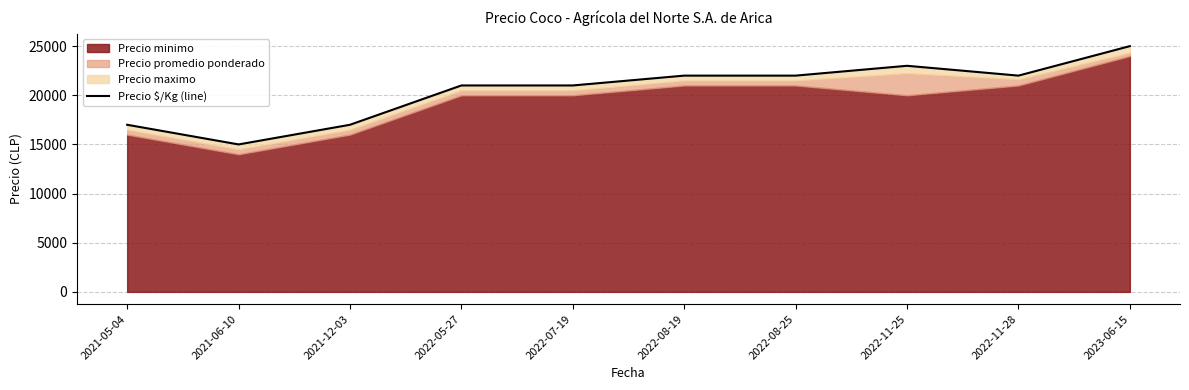

Reading left to right, extract all data points from this chart.

17000	15000	17000	21000	21000	22000	22000	23000	22000	25000